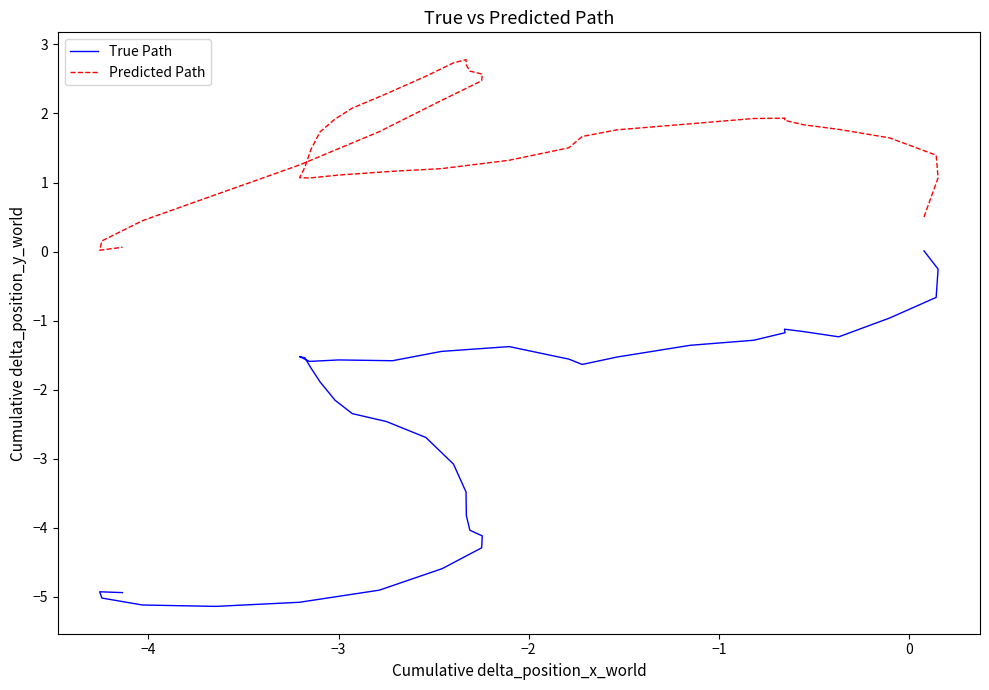

Is it true that Predicted Path equals 0.8 at −5?

False